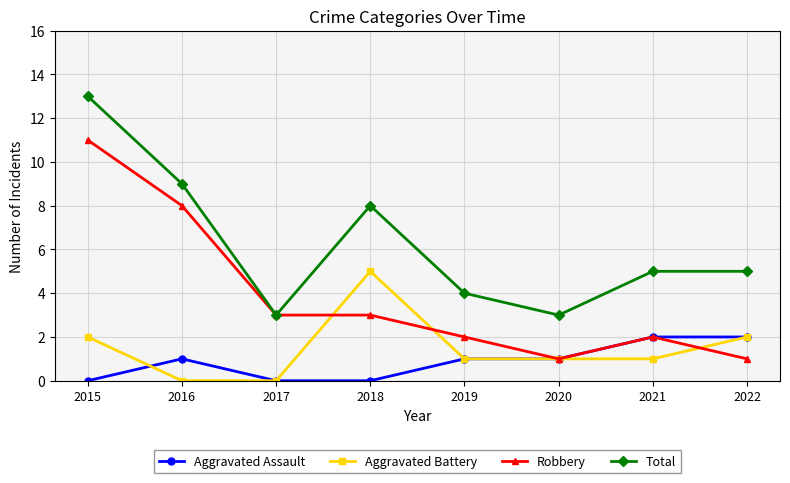

The Aggravated Battery series shows 7 at 2018. True or false?

False